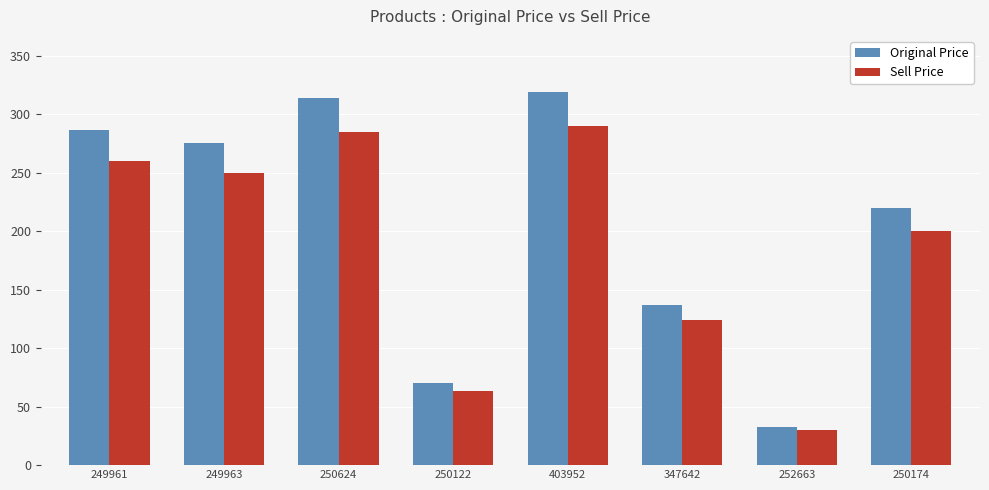

What is the total value across all series at 249963?

525